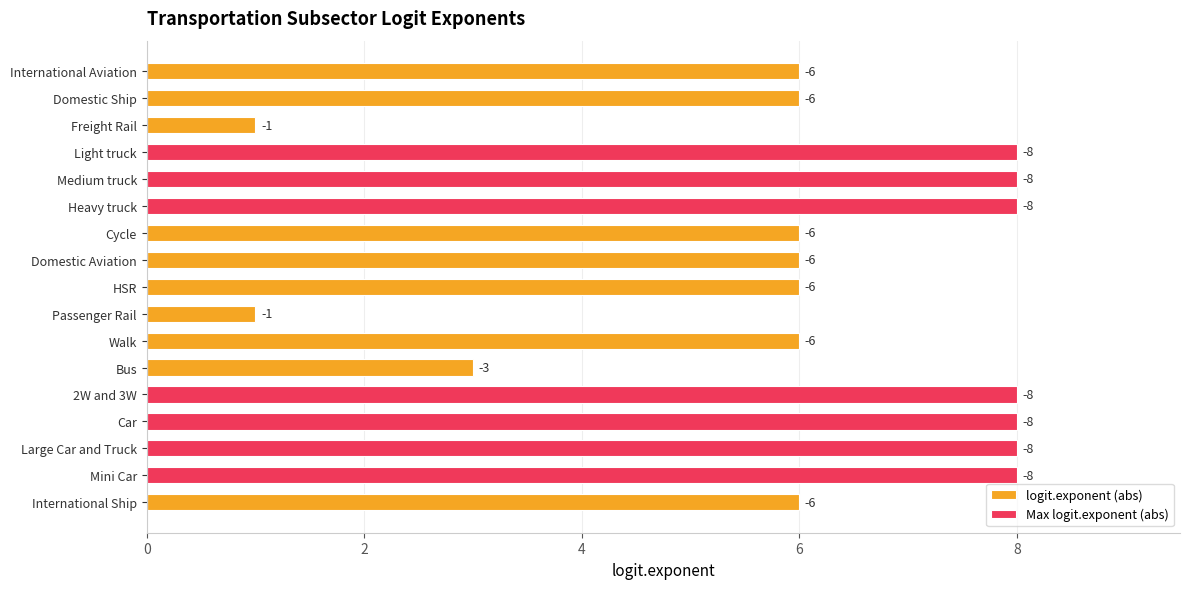

What is the total value across all series at Light truck?

16